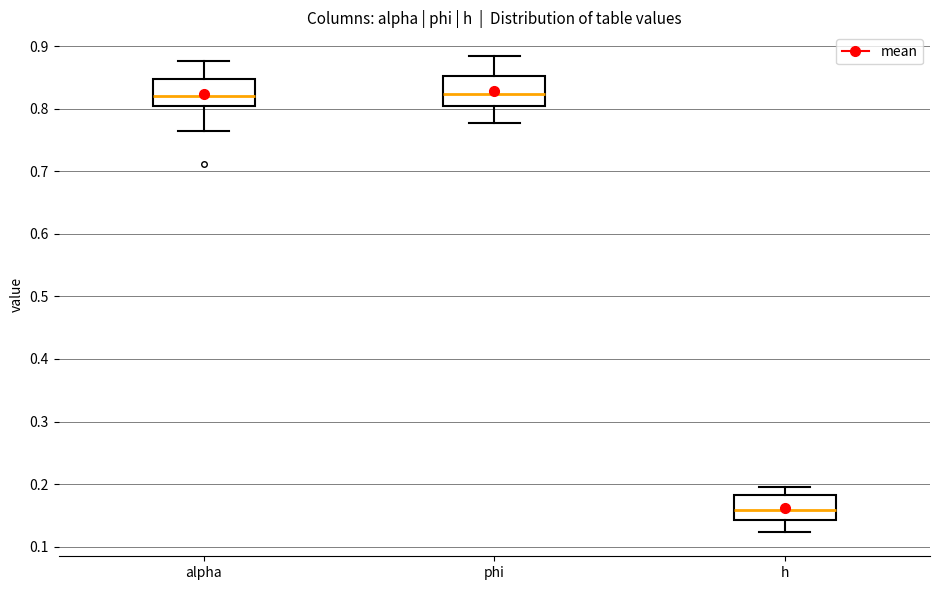

Where does the lower whisker of the box for alpha end on the y-axis? The values are not printed on the chart, so give them approximately, as read against the axis.

0.76